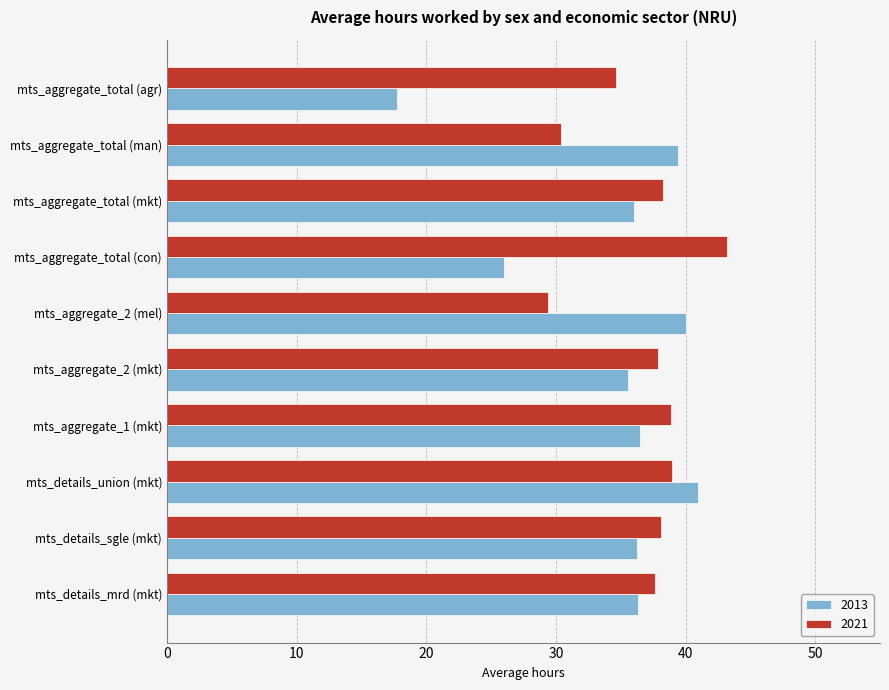

What is the sum of all 2021 values?

367.3